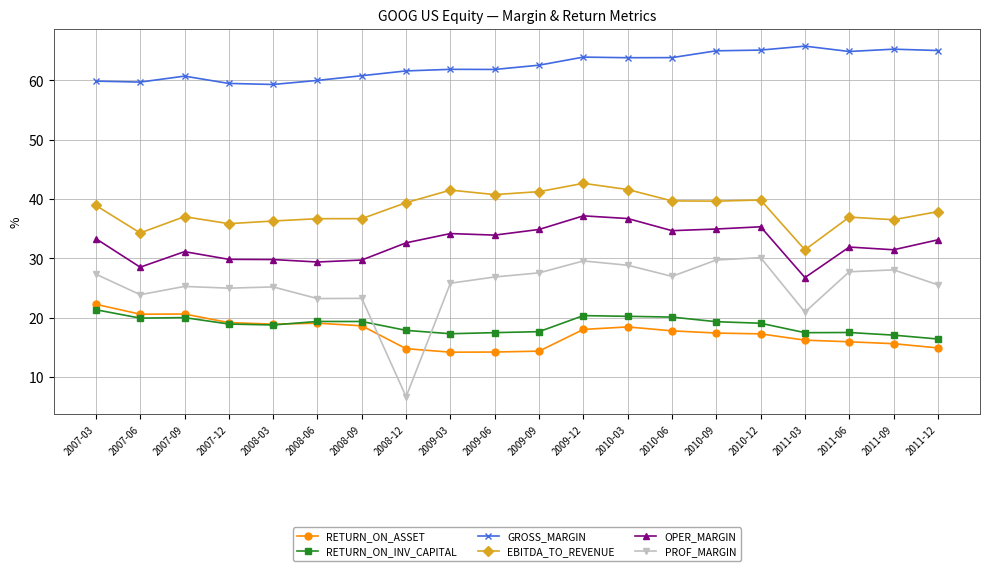

At which category does OPER_MARGIN reach its first local valley?

2007-06